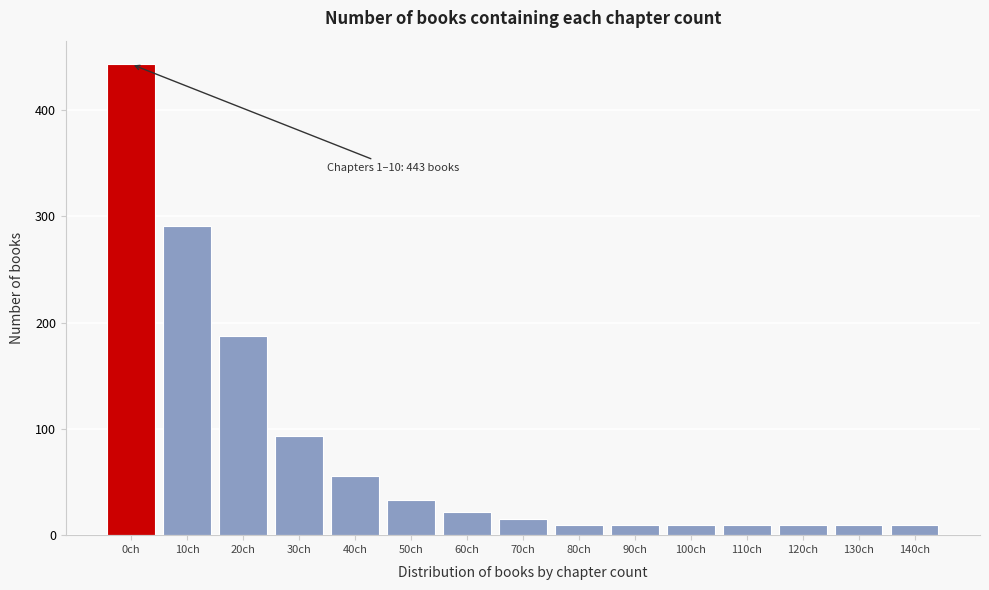

Reading right to left, list all the values displayed in this chart.

10	10	10	10	10	10	10	15	22	33	56	93	187	291	443